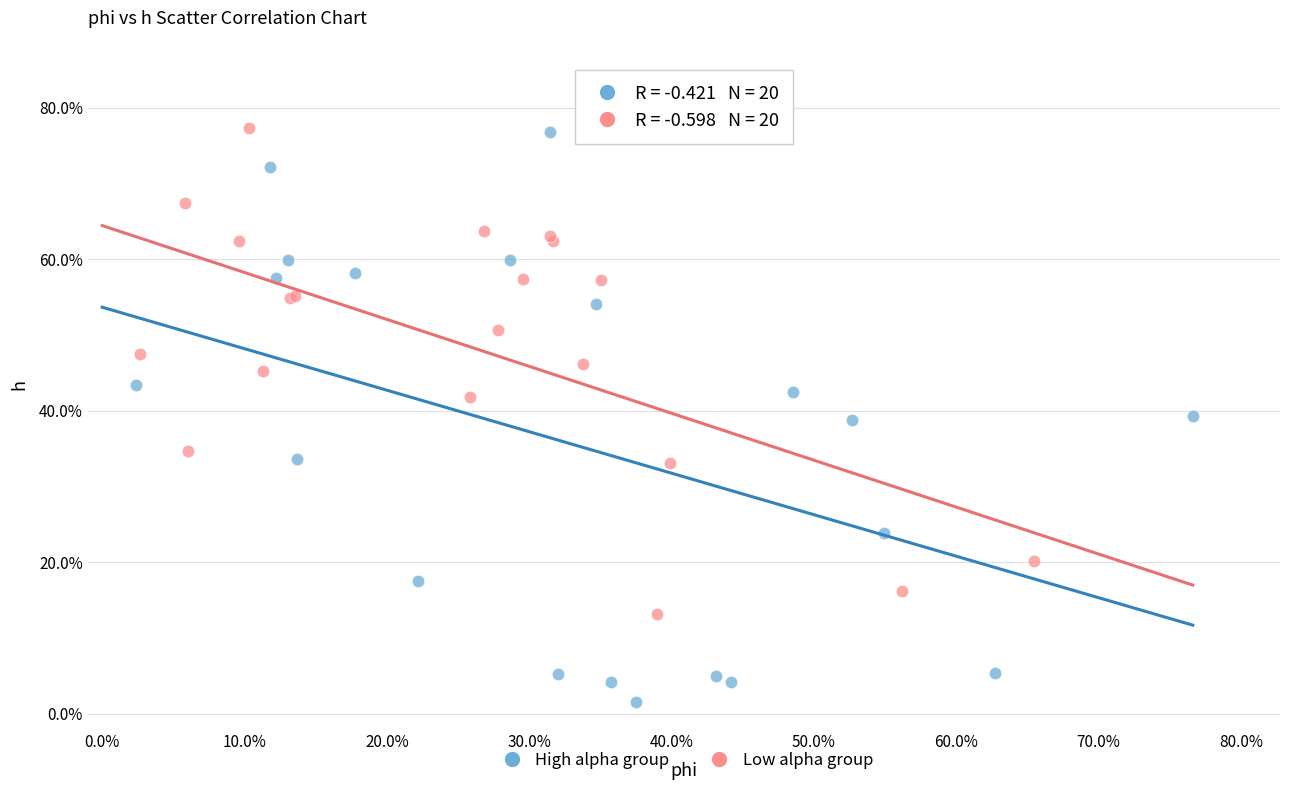

What are all the series names shown in the legend?

High alpha group, Low alpha group